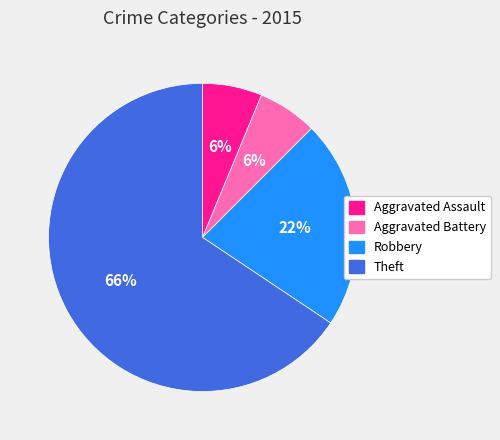

Which category has the biggest portion of the pie?

Theft